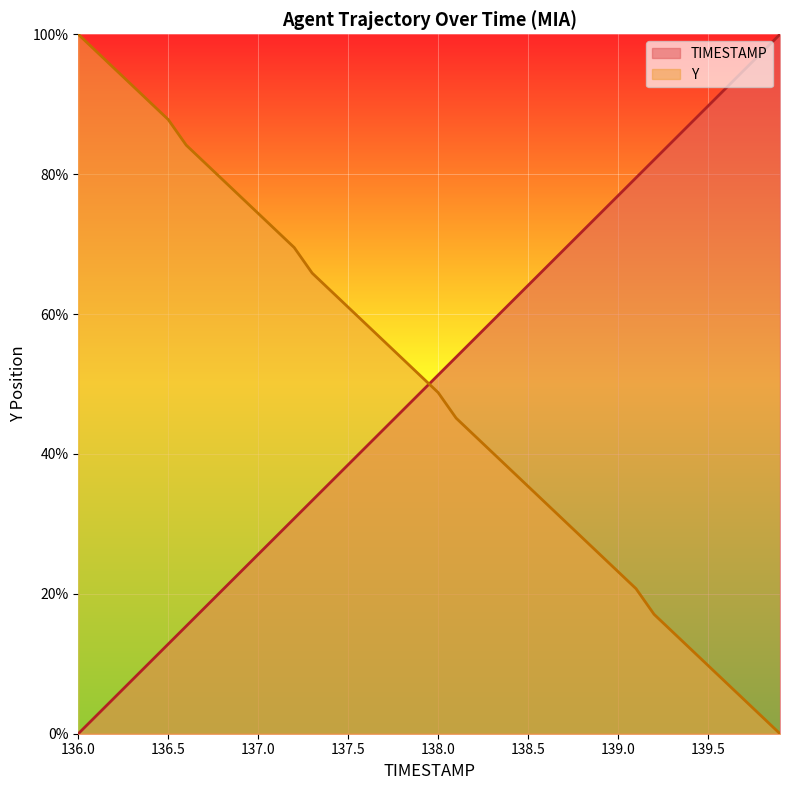

True or false: TIMESTAMP and Y intersect in this chart.

True